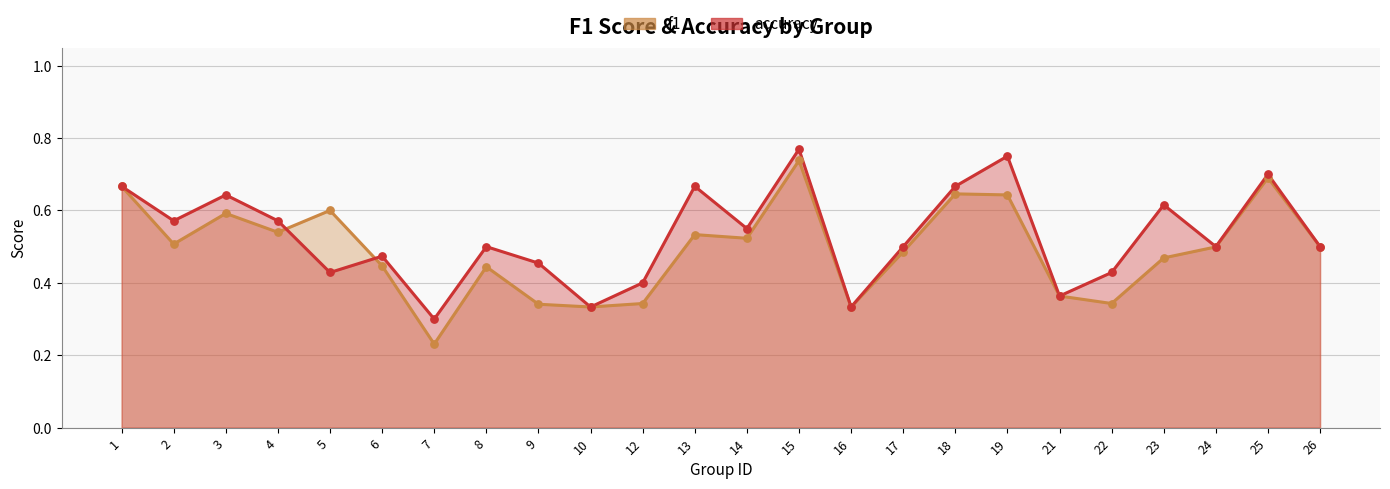

Which series has the largest Y range (max minus min)?

f1